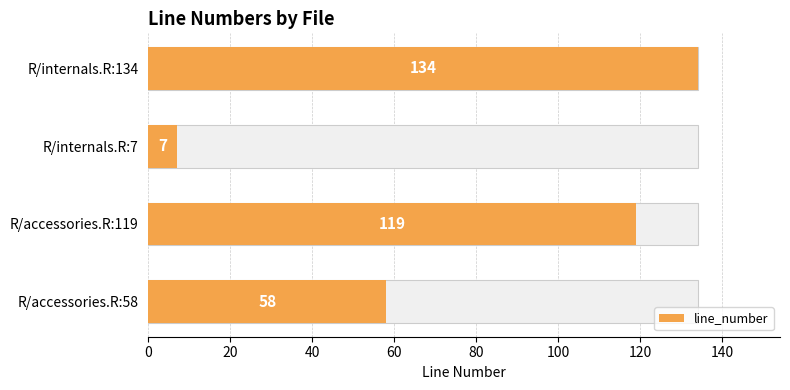

Read the value at R/internals.R:134, to the nearest 50.

150